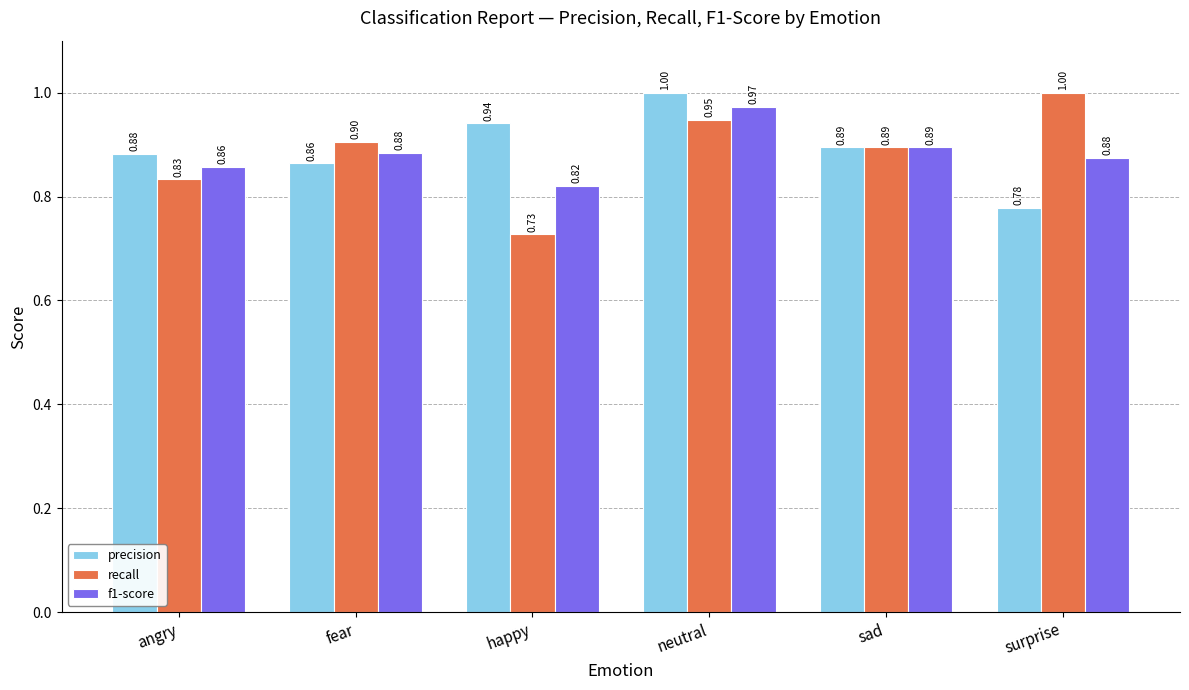

What is the approximate value of precision at sad?

0.9